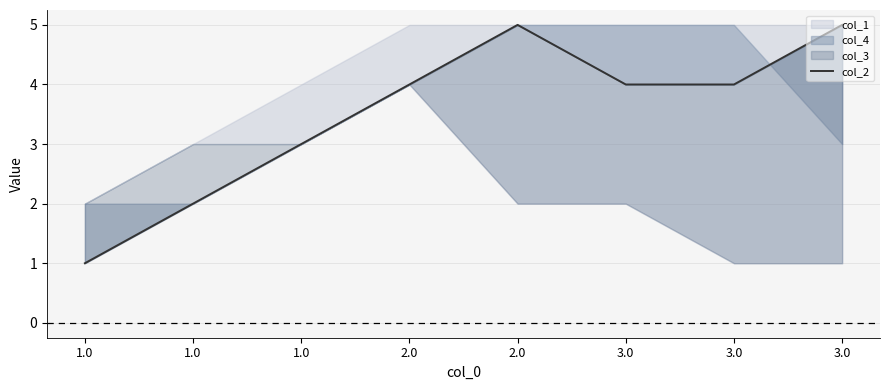

Reading left to right, transcribe all the data shown in this chart.

1	2	3	4	5	4	4	5